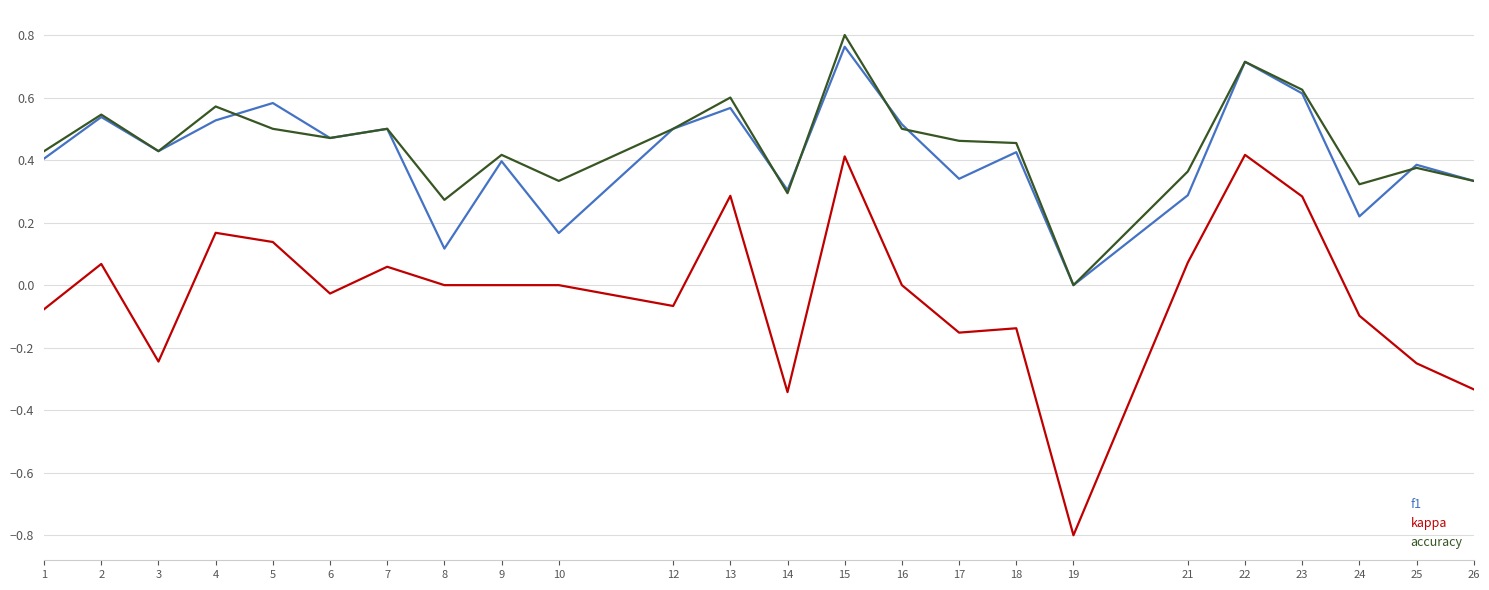

What is the sum of all f1 values?

10.1